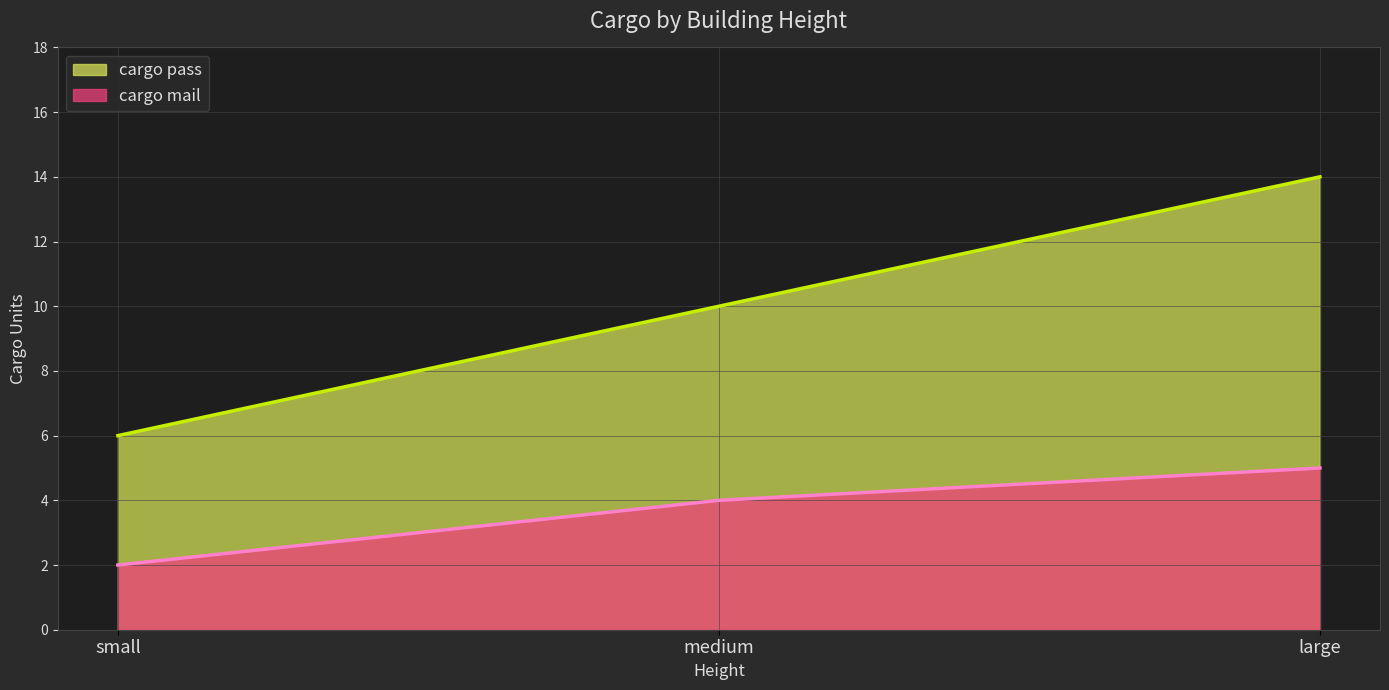

How many values in the cargo pass series are below 10?

1